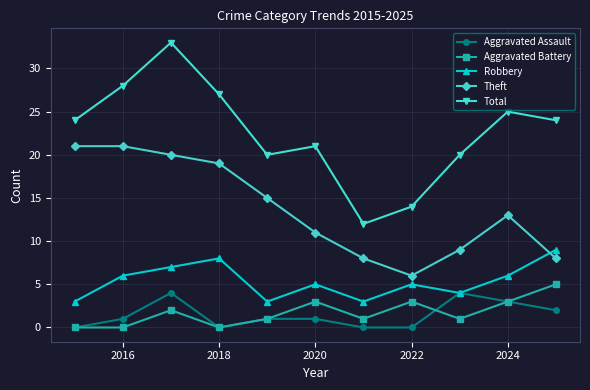

What are all the series names shown in the legend?

Aggravated Assault, Aggravated Battery, Robbery, Theft, Total